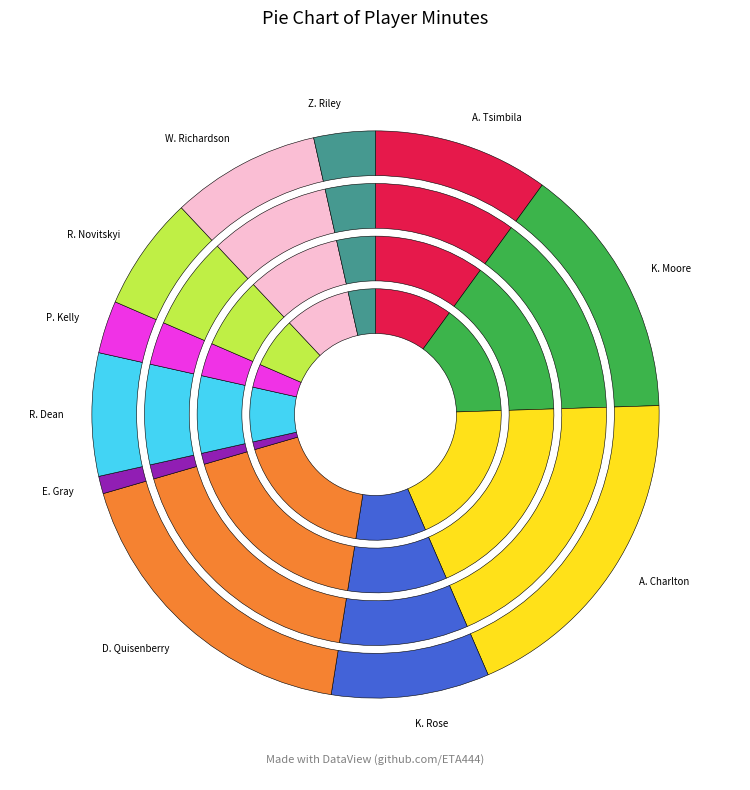

Rank the categories by value from lowest to highest.

E. Gray, P. Kelly, Z. Riley, R. Novitskyi, R. Dean, W. Richardson, K. Rose, A. Tsimbila, K. Moore, D. Quisenberry, A. Charlton